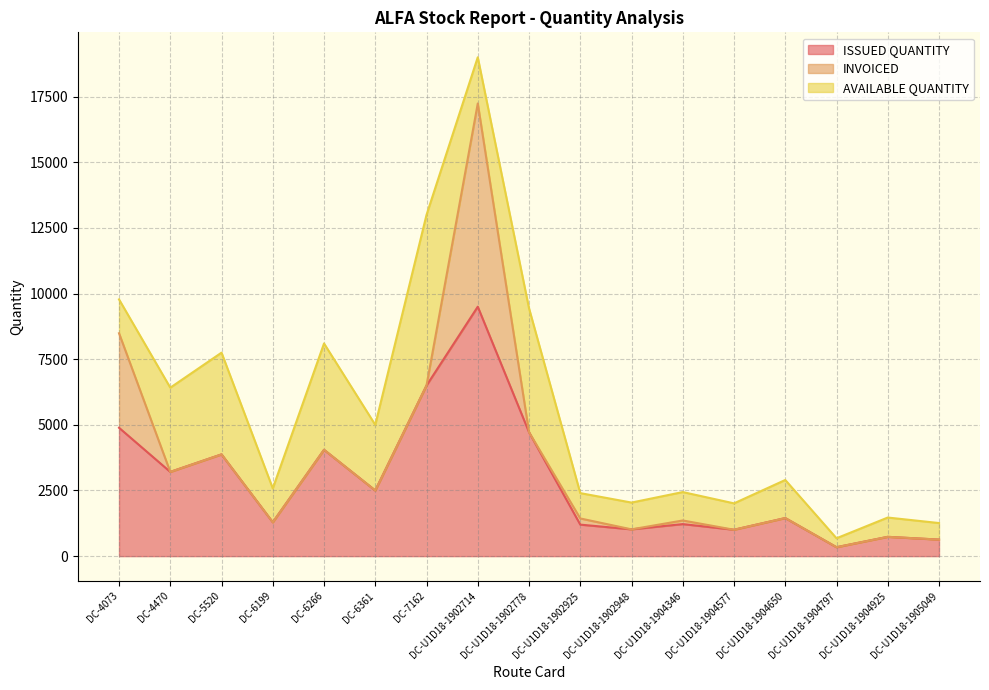

What is the difference between the second highest and minimum values in the AVAILABLE QUANTITY series?

4380